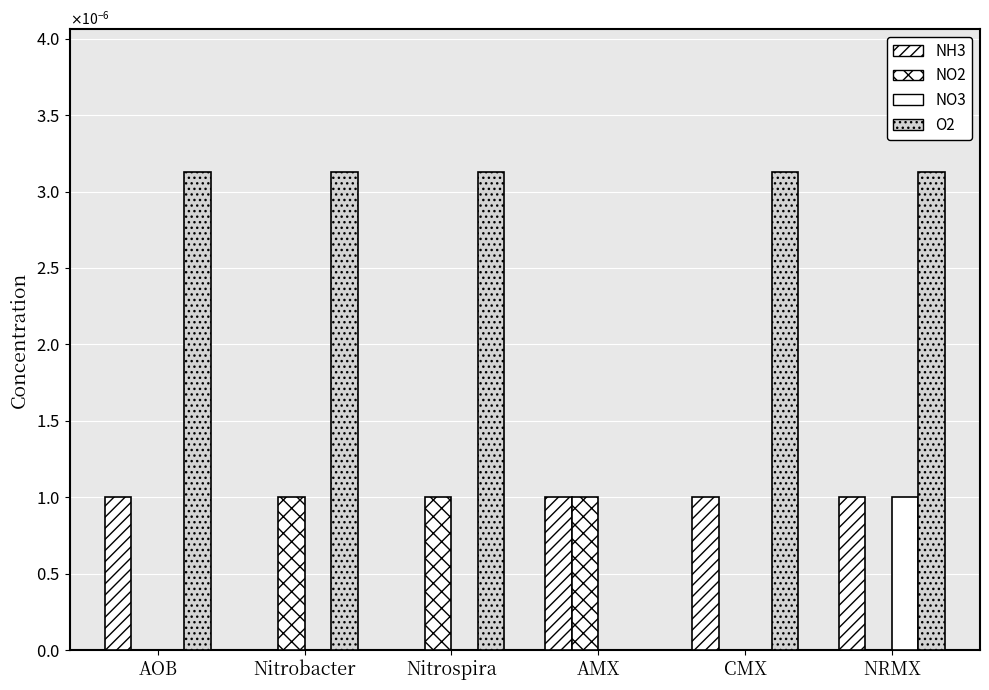

At how many categories does at least one series exceed 0?

6